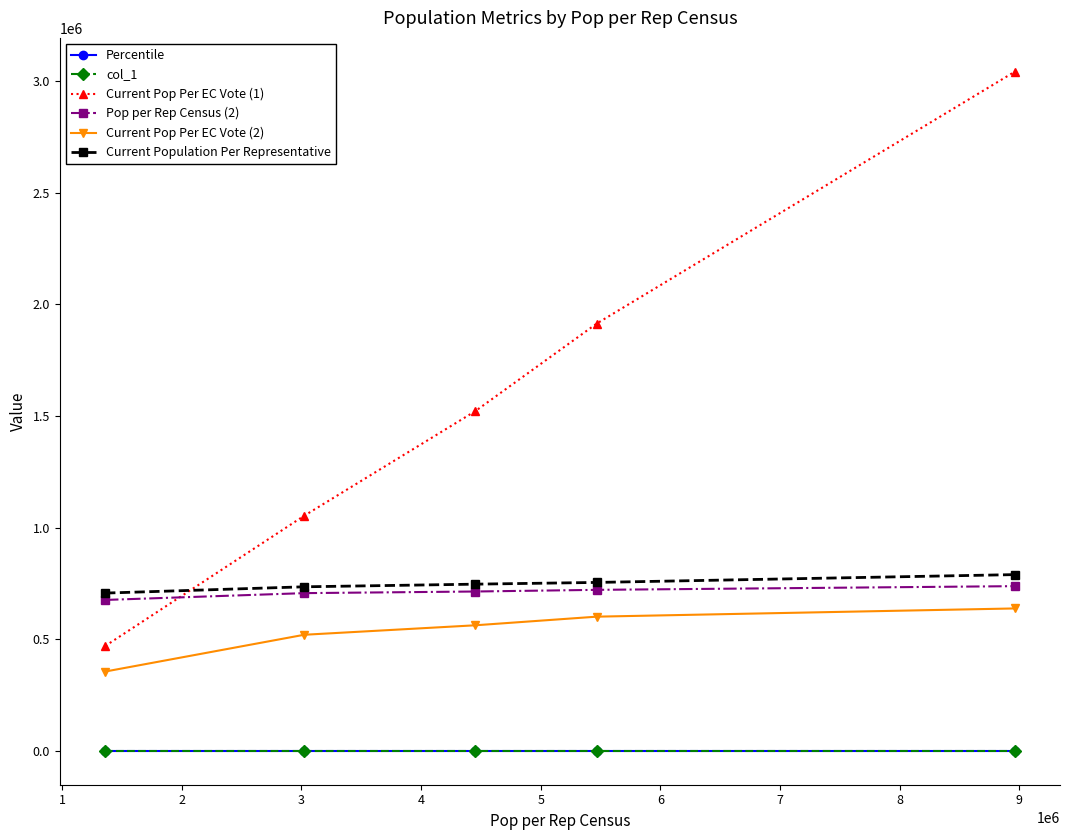

What is the highest value of the Current Population Per Representative series?

789284.0